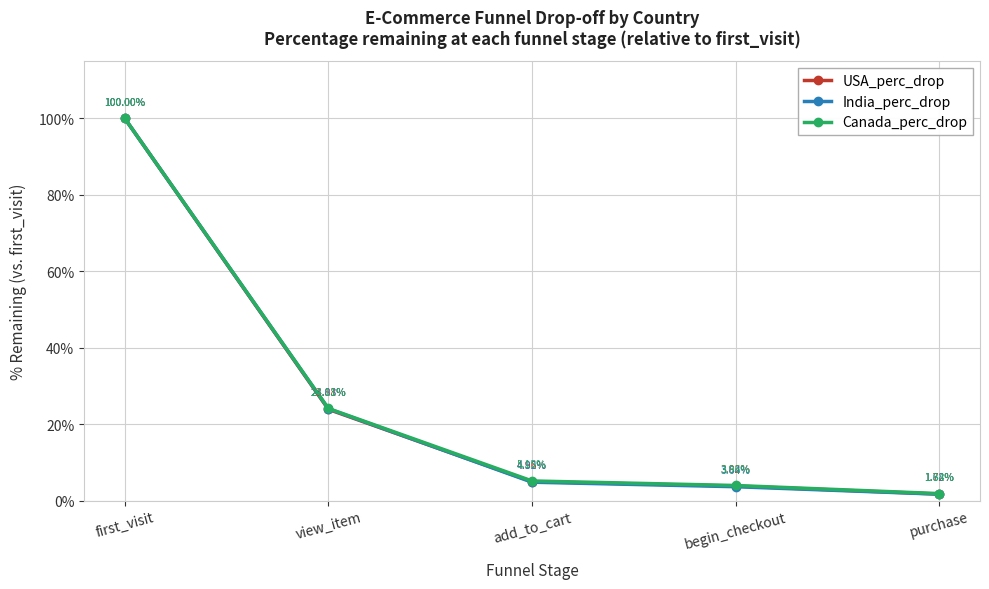

Reading left to right, transcribe all the data shown in this chart.

USA_perc_drop: 1.0	0.2	0.0	0.0	0.0
India_perc_drop: 1.0	0.2	0.0	0.0	0.0
Canada_perc_drop: 1.0	0.2	0.1	0.0	0.0